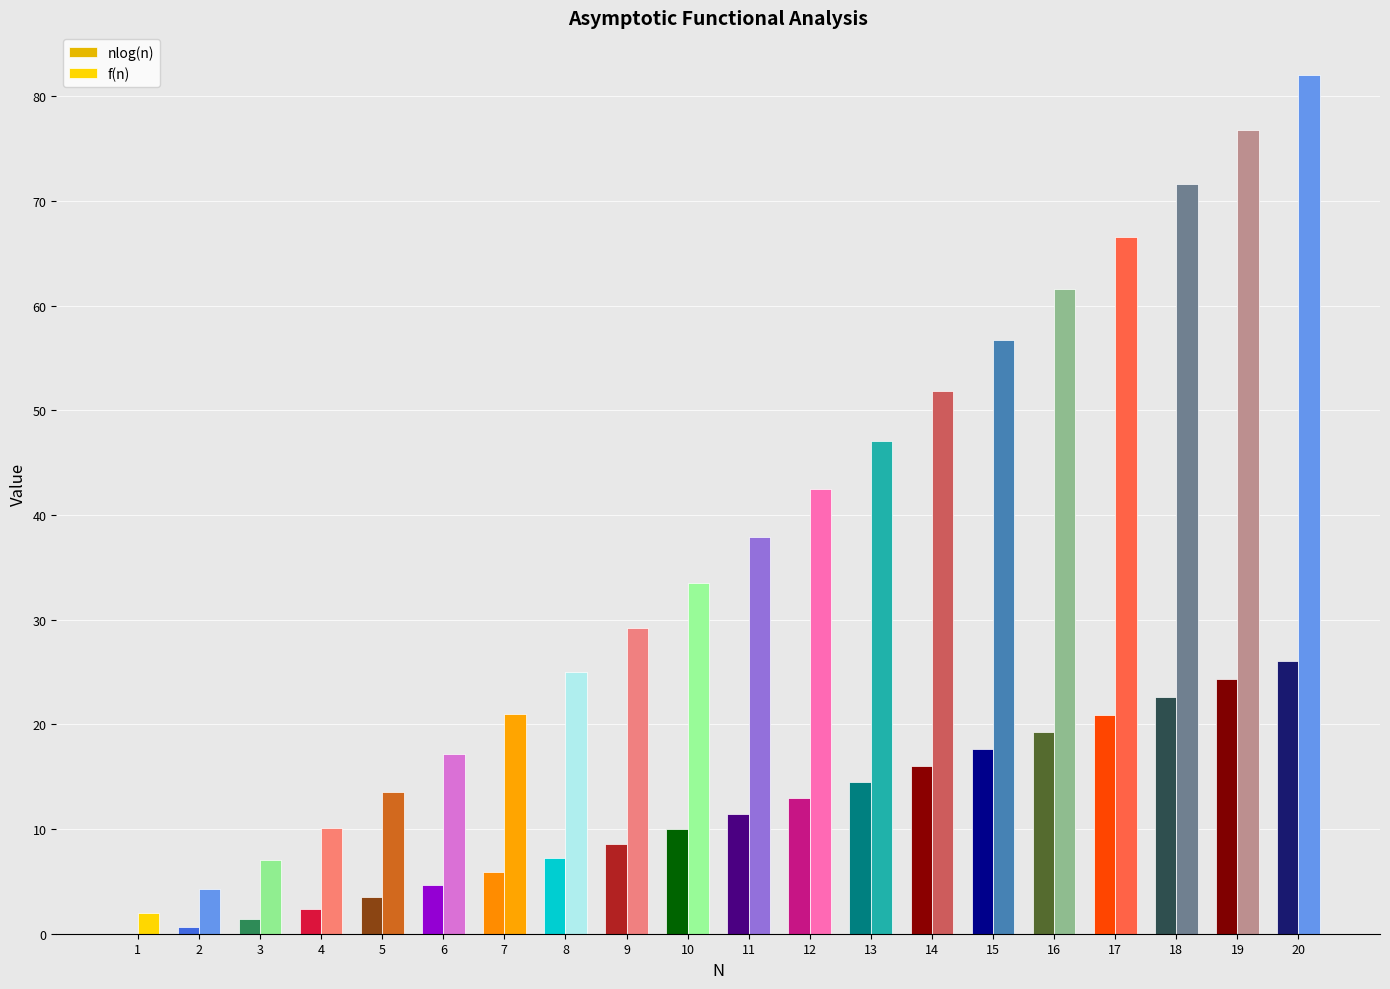

How many bars are there in each group?

2